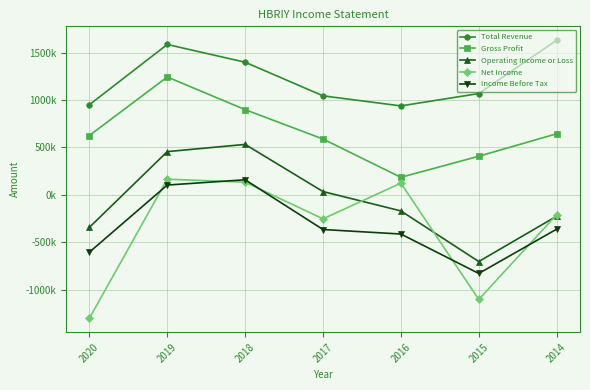

Which has a higher value, 2016 or 2019?

2019